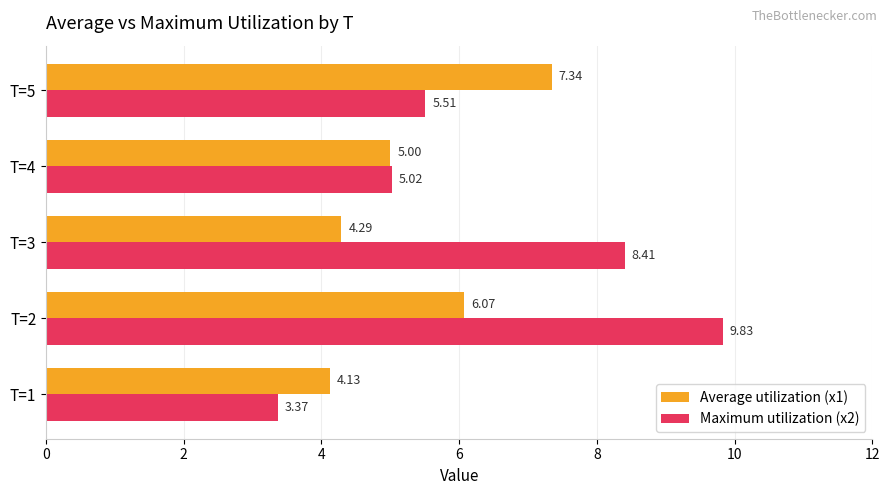

What is the sum of all Maximum utilization (x2) values?

32.1